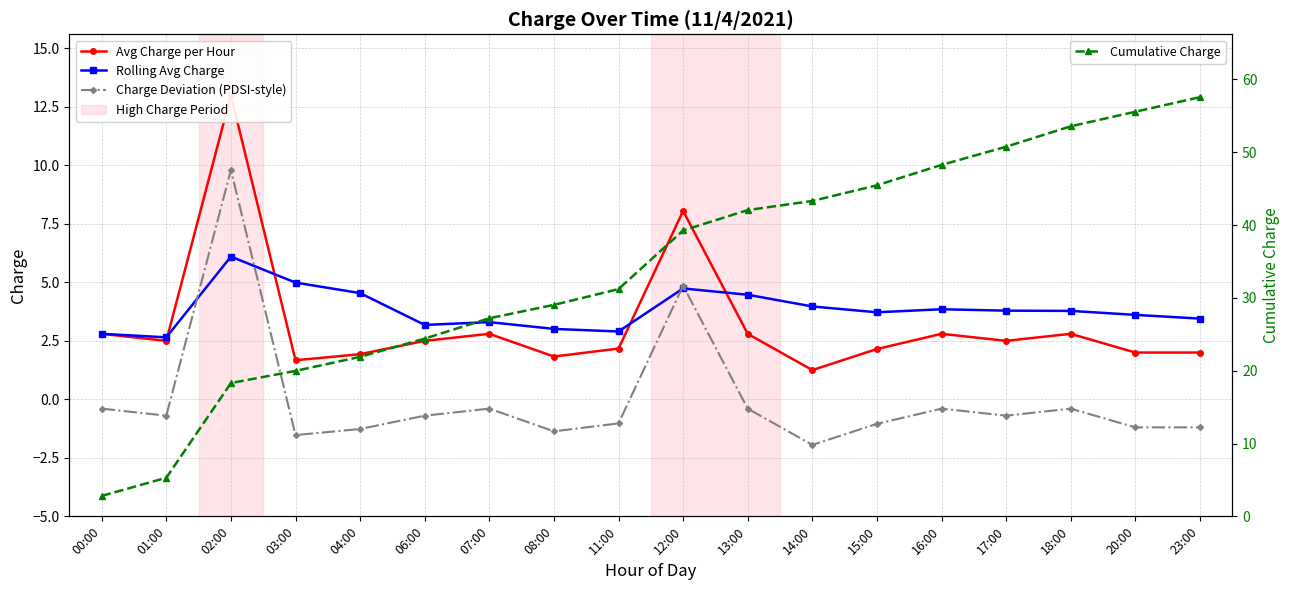

At which category does Rolling Avg Charge reach its first local valley?

01:00